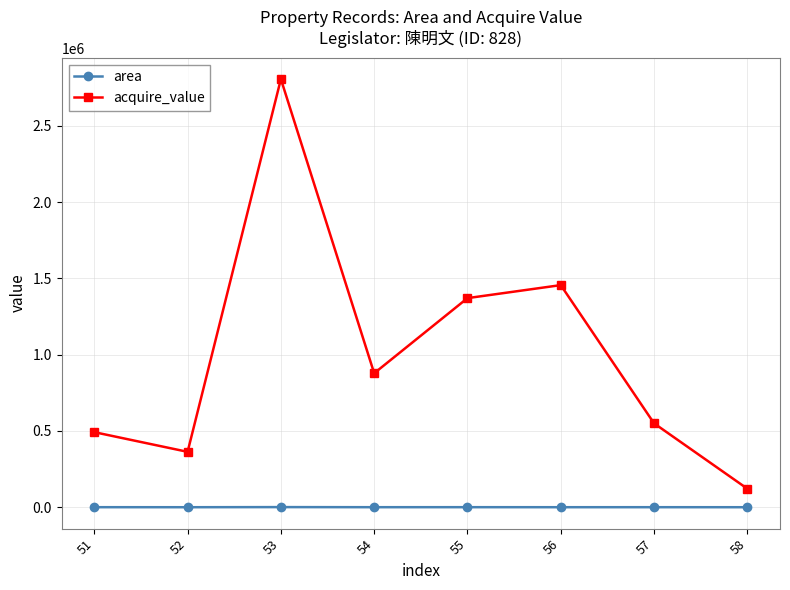

Rank the categories by acquire_value value from highest to lowest.

53, 56, 55, 54, 57, 51, 52, 58